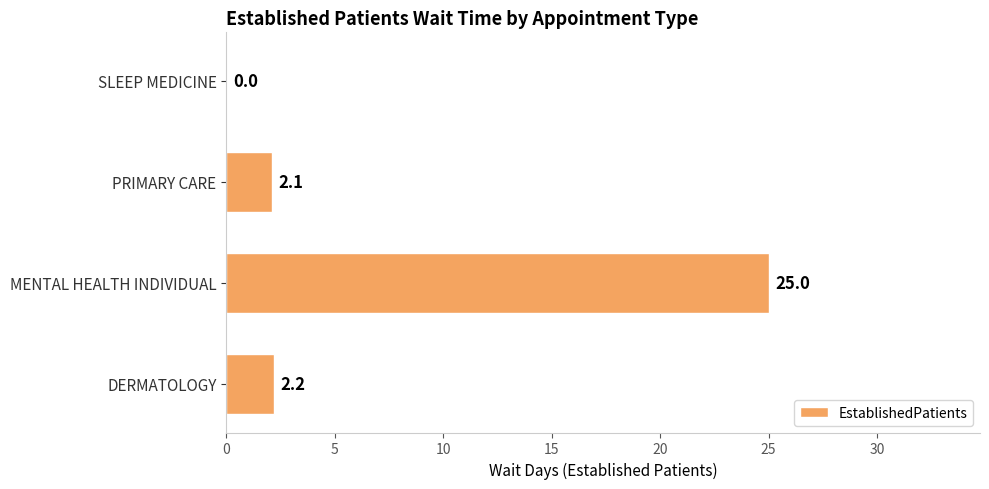

Reading top to bottom, extract all data points from this chart.

SLEEP MEDICINE=0.0	PRIMARY CARE=2.1	MENTAL HEALTH INDIVIDUAL=25.0	DERMATOLOGY=2.2